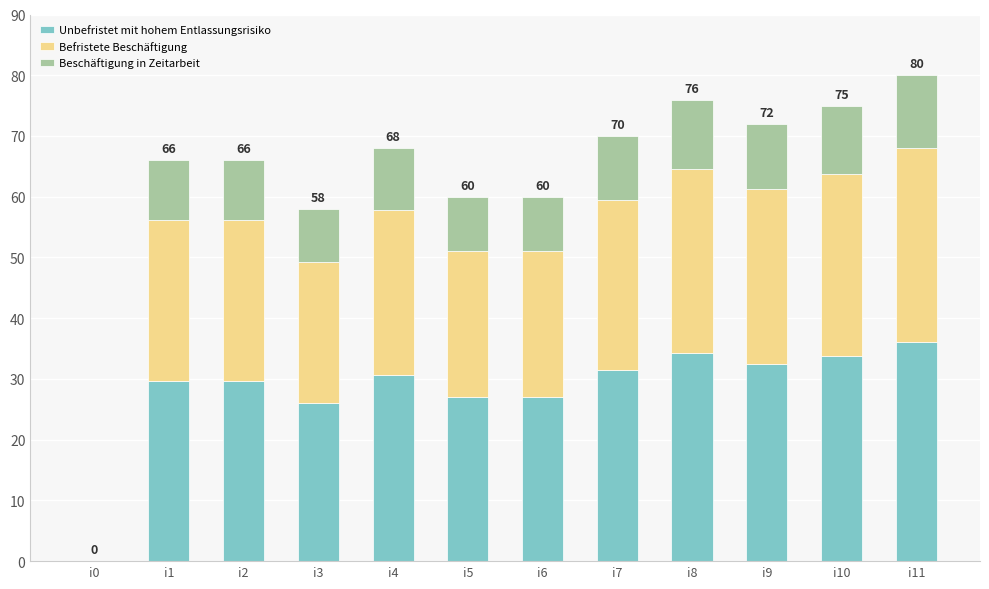

What is the total value across all series at i10?

75.0